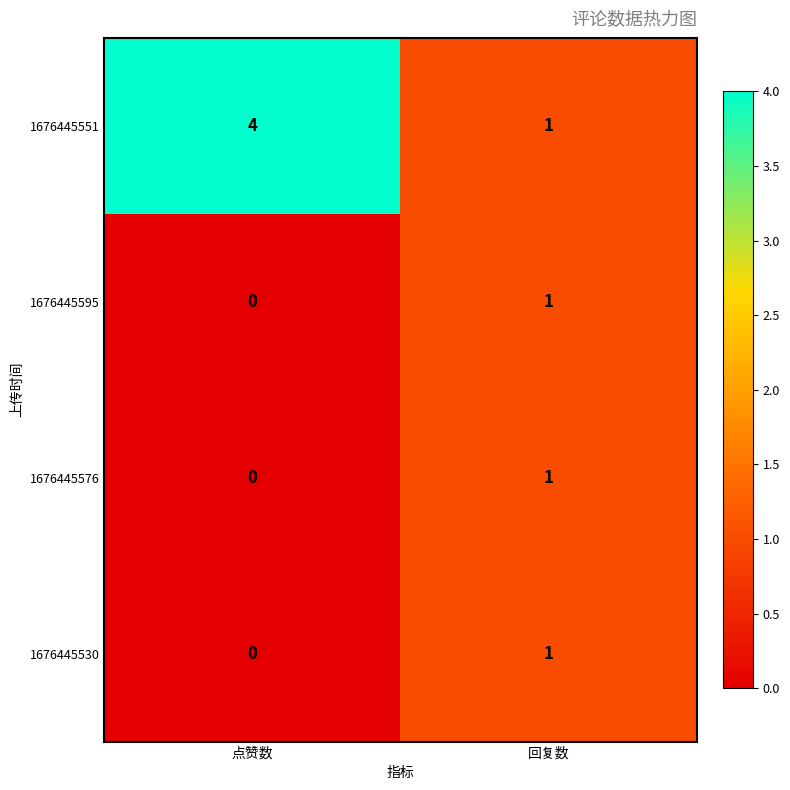

Count the number of categories in the chart.

2